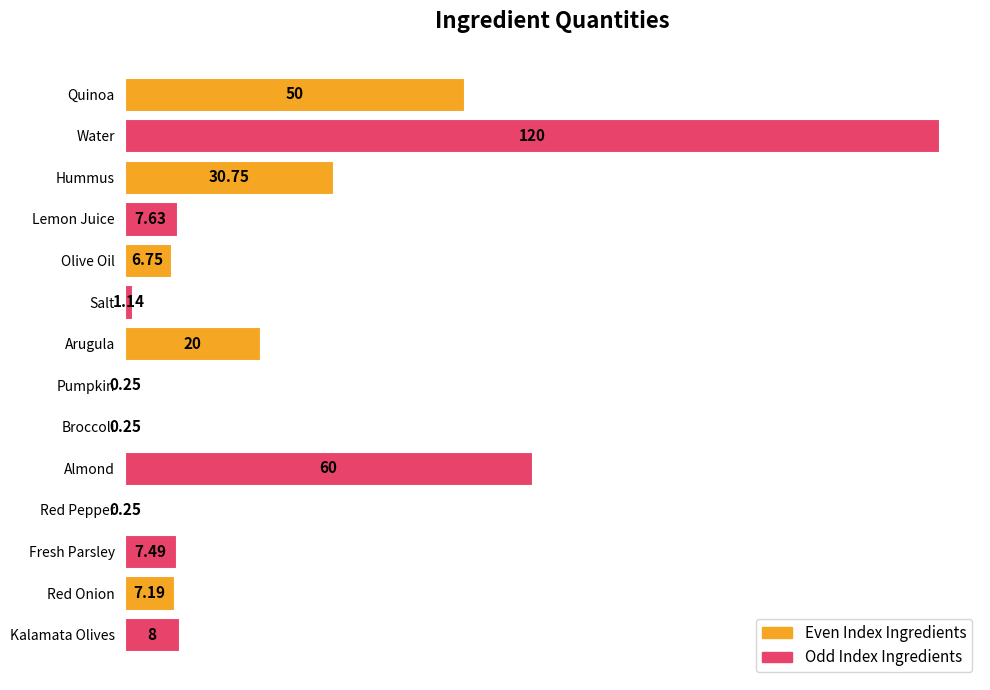

At which label is the value closest to 60?

Almond